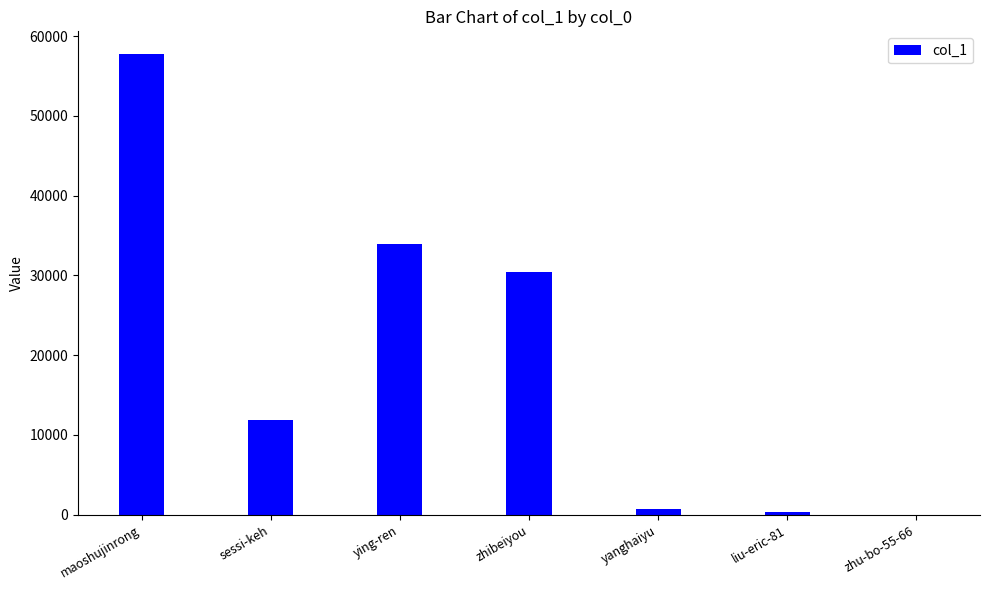

What is the change in value from ying-ren to zhu-bo-55-66?

-33930